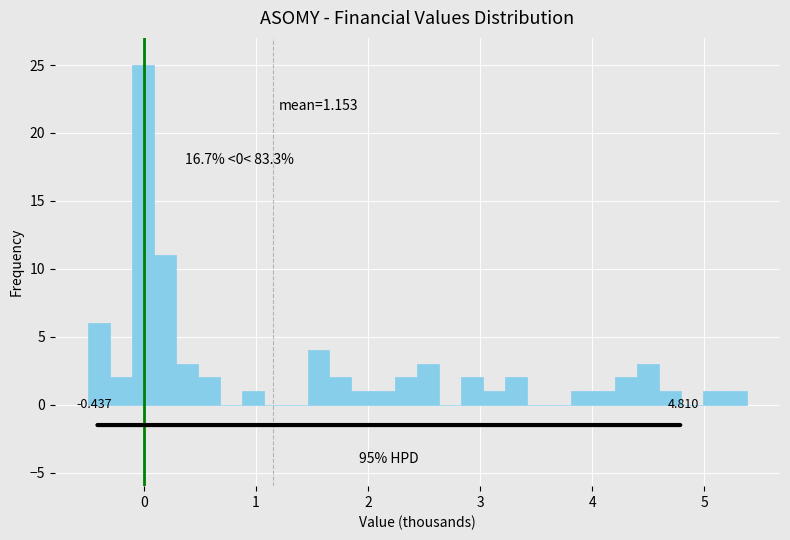

Read against the x-axis, roughly where is the centre of the tallest bar?

0.0